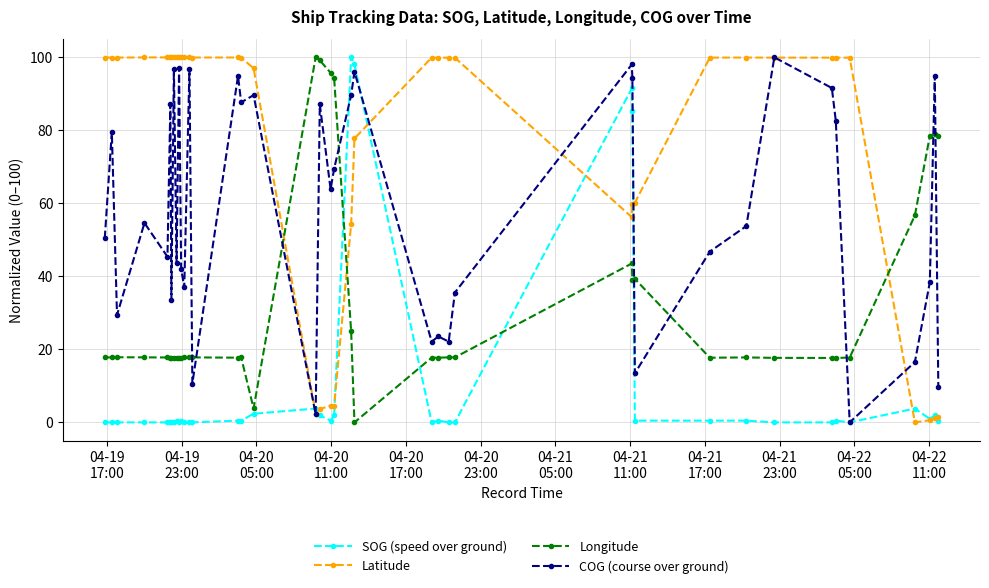

What is the value of the COG (course over ground) point at the 25th from the left?

23.5